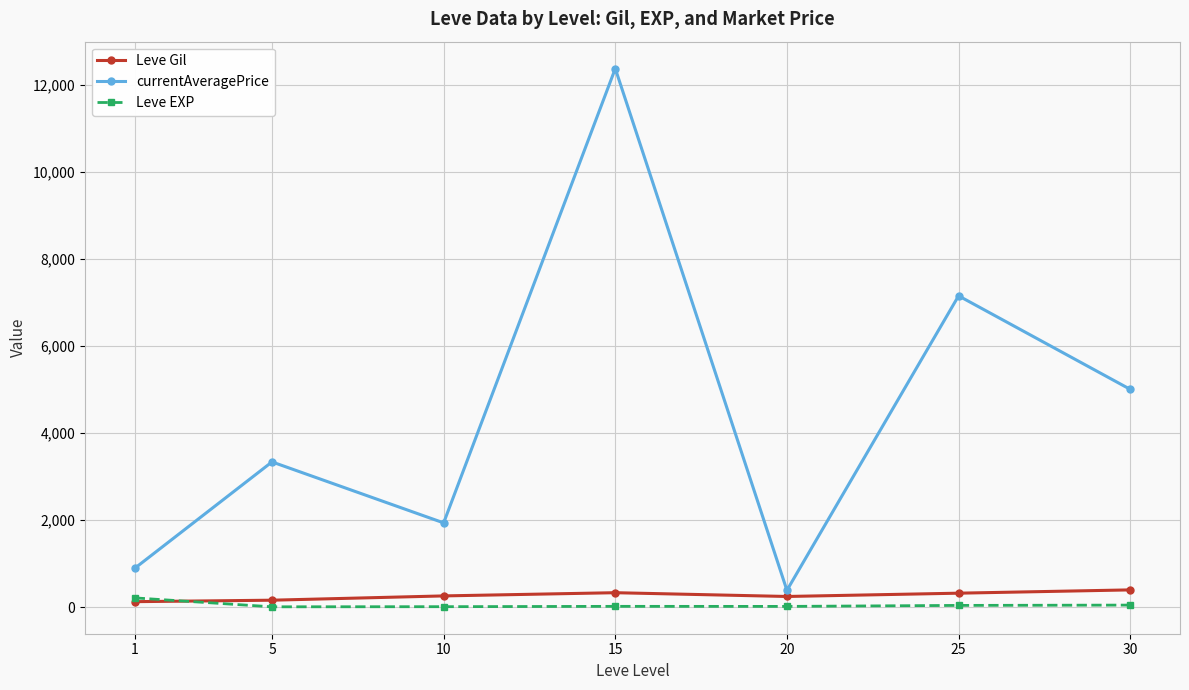

Where is the first local minimum for currentAveragePrice?

10